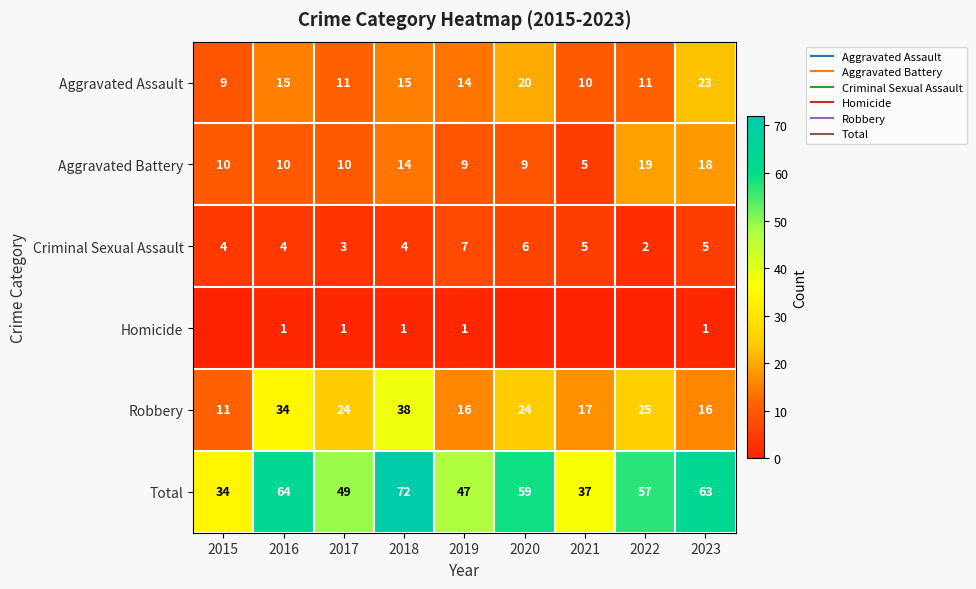

Rank the series at 2015 from lowest to highest value.

Homicide, Criminal Sexual Assault, Aggravated Assault, Aggravated Battery, Robbery, Total